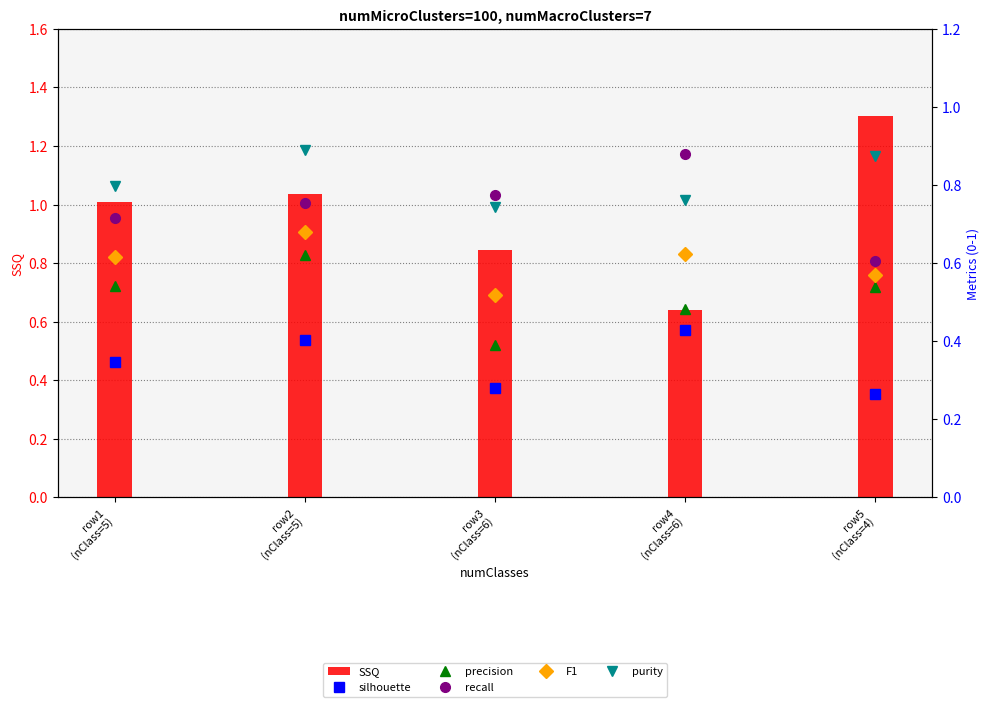

At which label is SSQ closest to 0?

row4
(nClass=6)